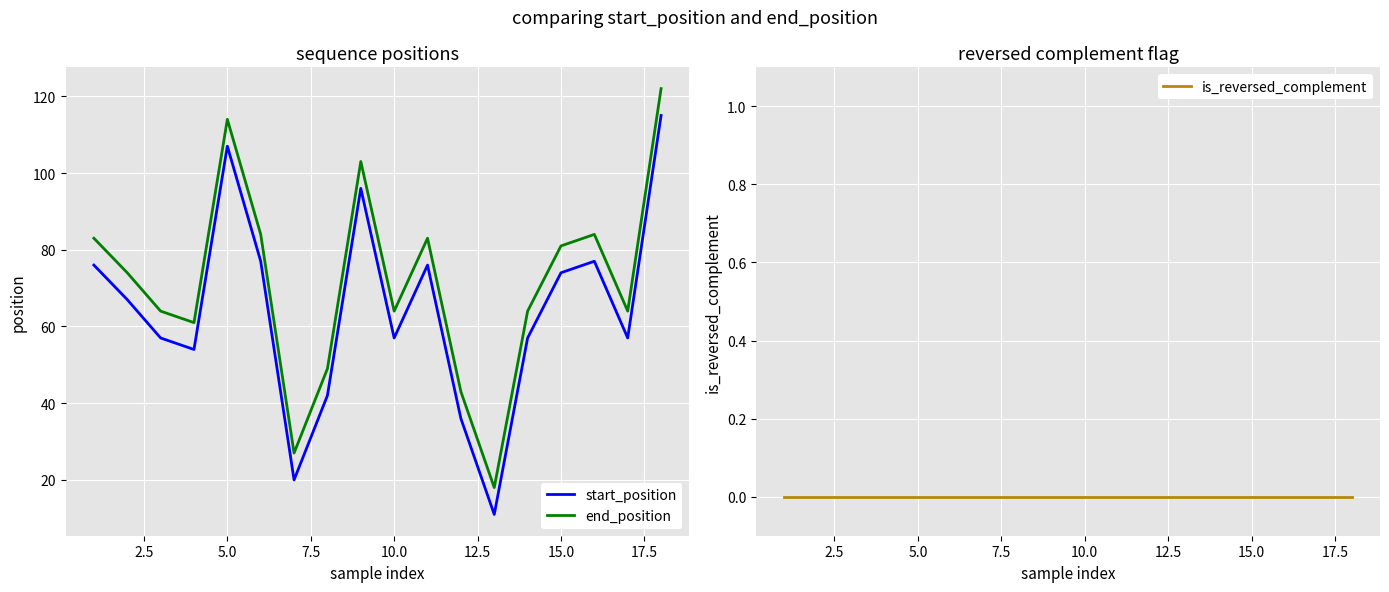

True or false: end_position and start_position intersect in this chart.

False